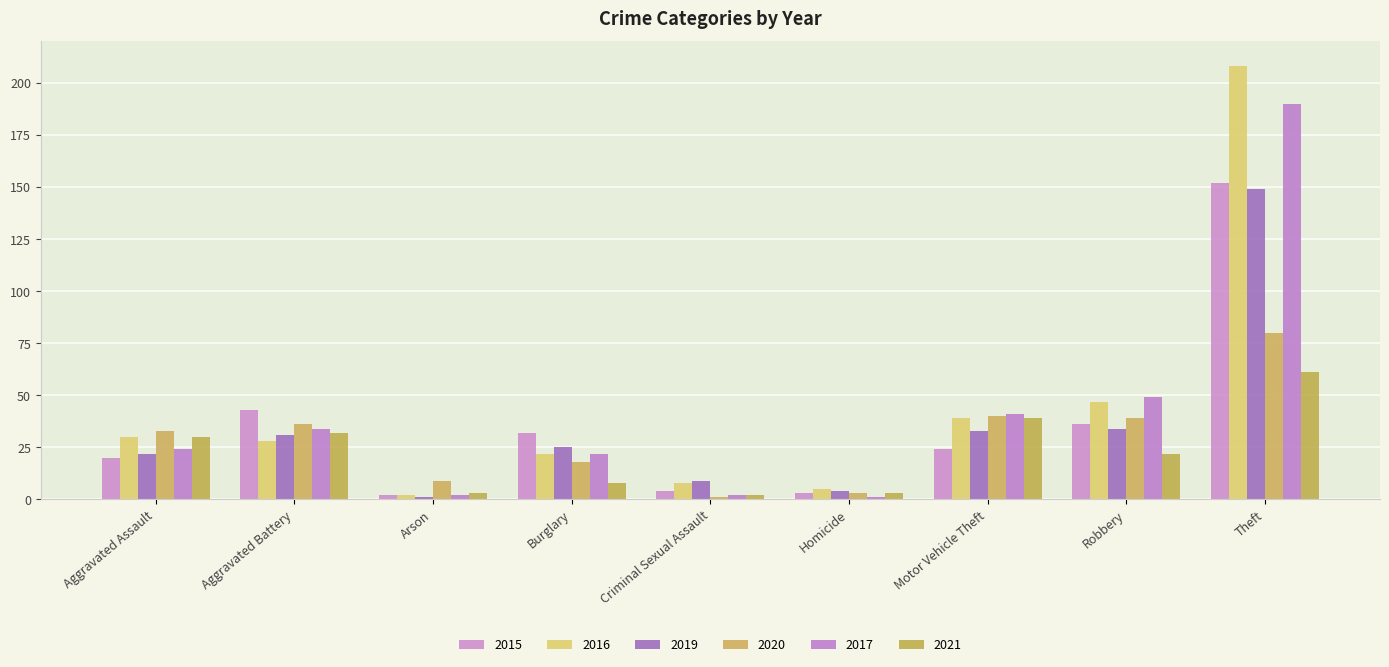

Reading right to left, transcribe all the data shown in this chart.

2015: Theft=152	Robbery=36	Motor Vehicle Theft=24	Homicide=3	Criminal Sexual Assault=4	Burglary=32	Arson=2	Aggravated Battery=43	Aggravated Assault=20
2016: Theft=208	Robbery=47	Motor Vehicle Theft=39	Homicide=5	Criminal Sexual Assault=8	Burglary=22	Arson=2	Aggravated Battery=28	Aggravated Assault=30
2019: Theft=149	Robbery=34	Motor Vehicle Theft=33	Homicide=4	Criminal Sexual Assault=9	Burglary=25	Arson=1	Aggravated Battery=31	Aggravated Assault=22
2020: Theft=80	Robbery=39	Motor Vehicle Theft=40	Homicide=3	Criminal Sexual Assault=1	Burglary=18	Arson=9	Aggravated Battery=36	Aggravated Assault=33
2017: Theft=190	Robbery=49	Motor Vehicle Theft=41	Homicide=1	Criminal Sexual Assault=2	Burglary=22	Arson=2	Aggravated Battery=34	Aggravated Assault=24
2021: Theft=61	Robbery=22	Motor Vehicle Theft=39	Homicide=3	Criminal Sexual Assault=2	Burglary=8	Arson=3	Aggravated Battery=32	Aggravated Assault=30